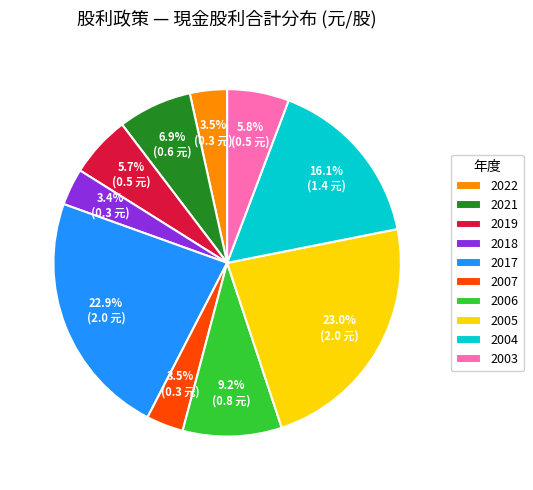

True or false: 2005 accounts for 34% of the total.

False